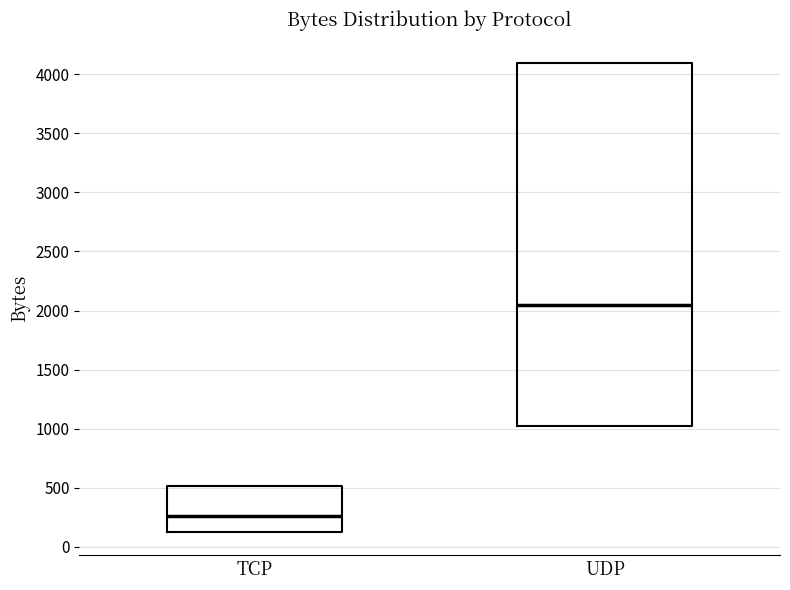

Reading left to right, read every box against the y-axis: the position of its median line, the range the box covers, and the ends of its whiskers. The values are not printed on the chart, so give them approximately, as read against the axis.

TCP: median 250, box 150 to 500, whiskers 150 to 500
UDP: median 2050, box 1000 to 4100, whiskers 1000 to 4100